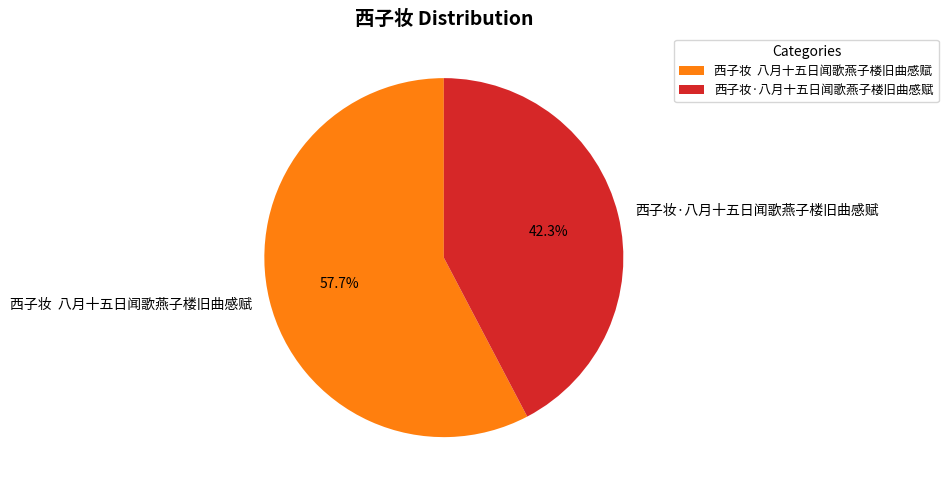

Which category accounts for the majority?

西子妆 八月十五日闻歌燕子楼旧曲感赋